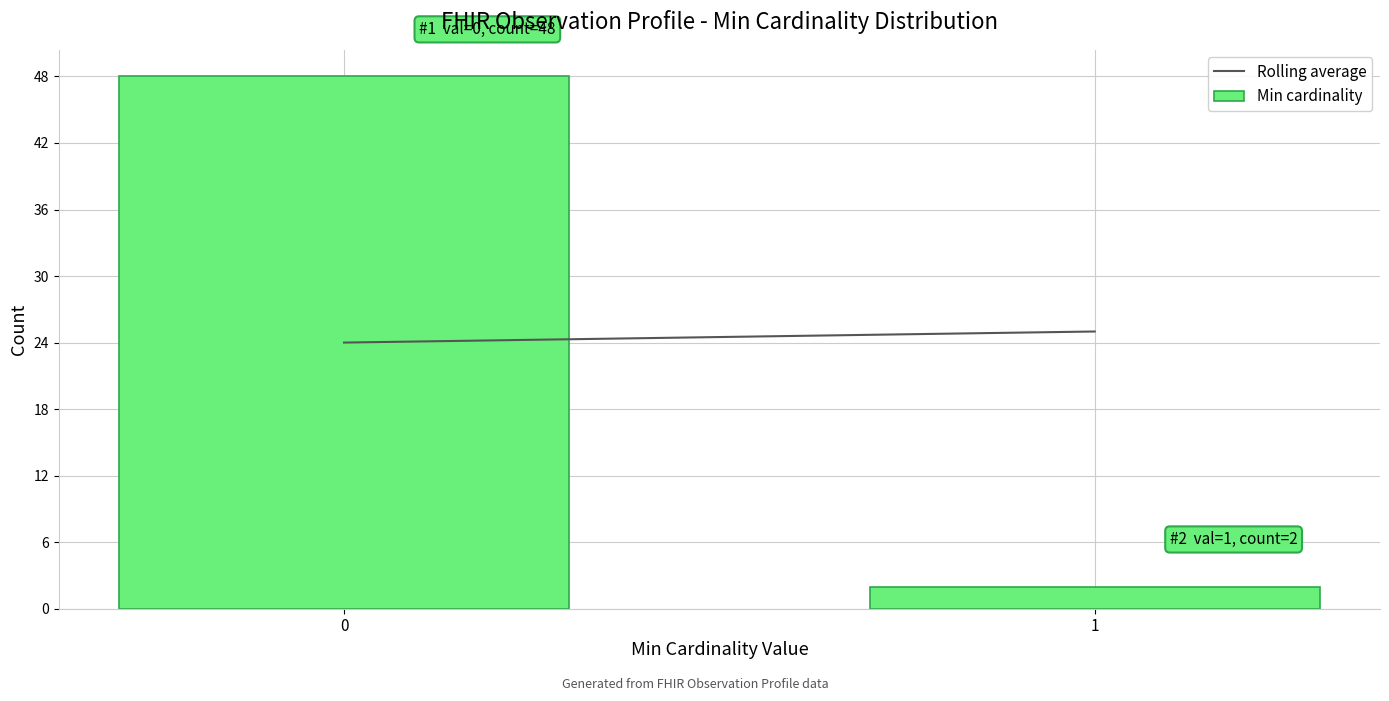

Reading left to right, transcribe all the data shown in this chart.

48	2